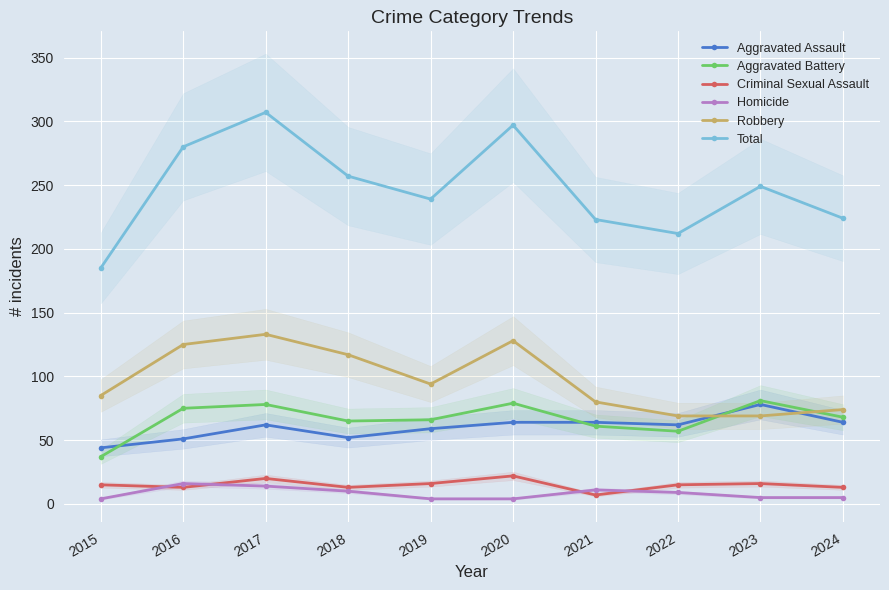

List the labels in order of Criminal Sexual Assault value, largest first.

2020, 2017, 2019, 2023, 2015, 2022, 2016, 2018, 2024, 2021